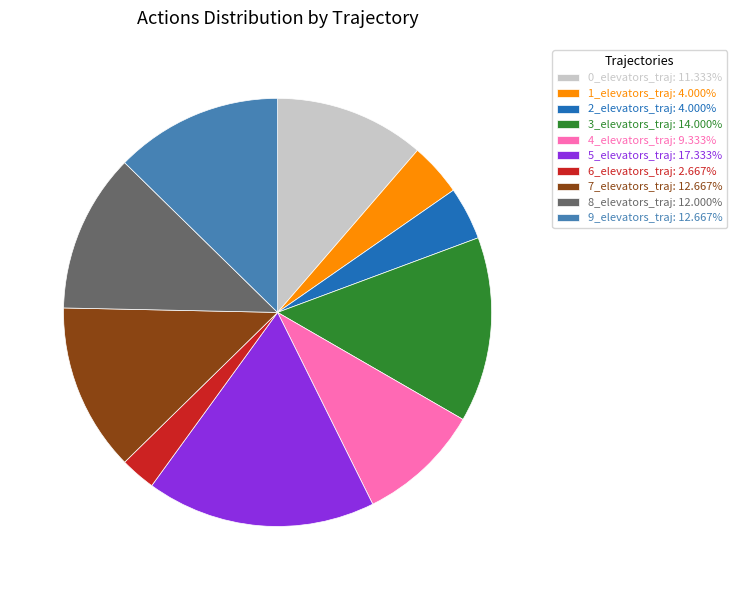

Is it true that 8_elevators_traj is 12% of the pie?

True